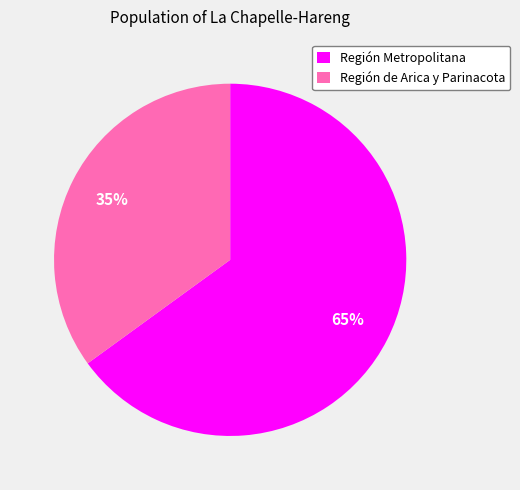

How many segments does this pie chart have?

2